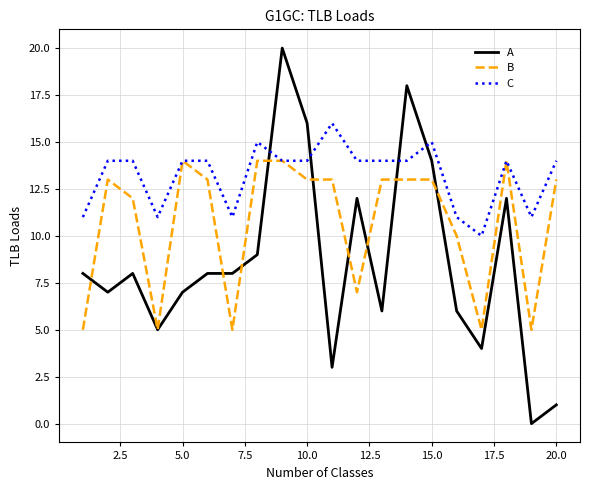

Rank the series by their maximum value, from lowest to highest.

B, C, A